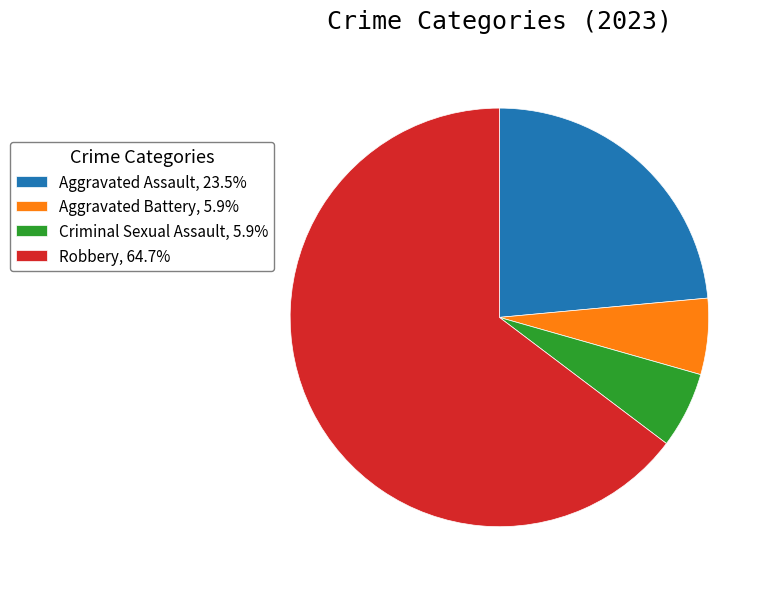

Combined, do Aggravated Battery and Robbery account for over 50%?

Yes